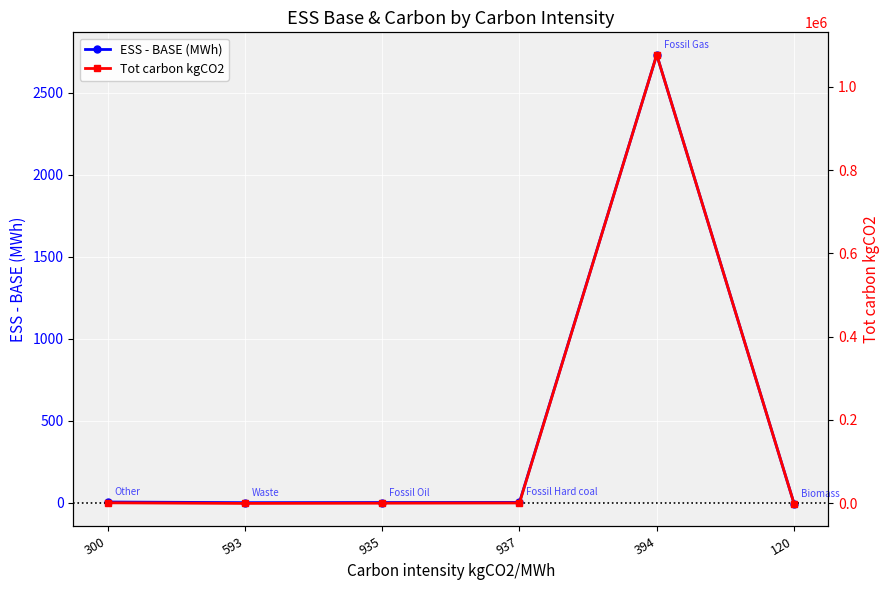

Which label corresponds to the largest value in the chart?

394